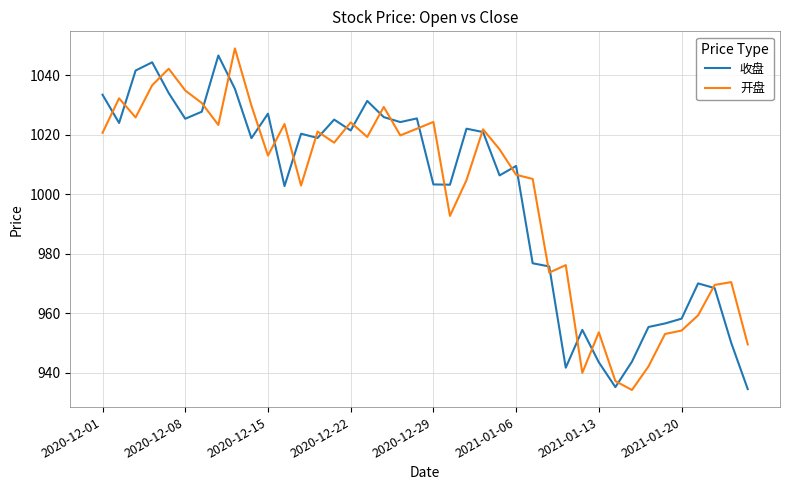

Which series has the largest range (max minus min)?

开盘